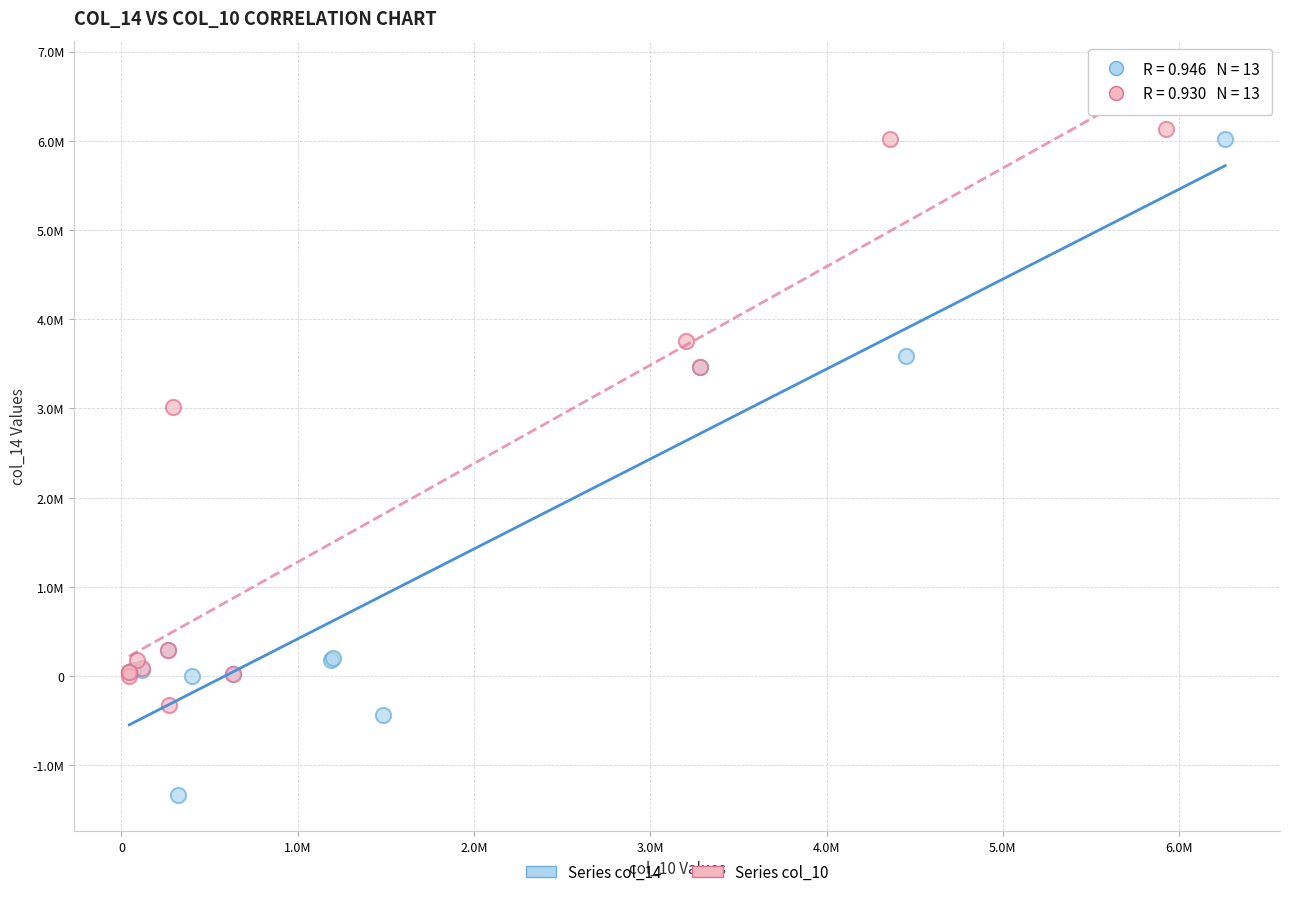

Which series has the widest spread of Y values?

Series col_14